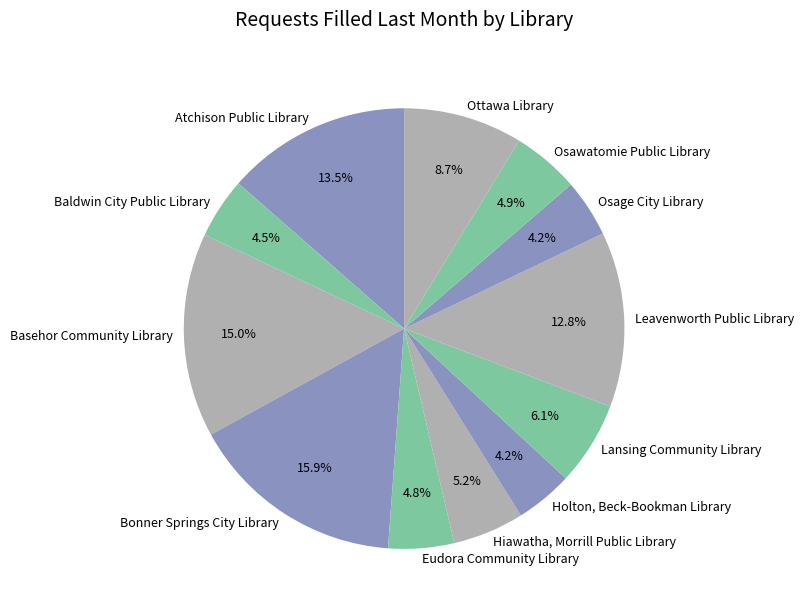

How much of the chart is everything except Basehor Community Library?

85.0%